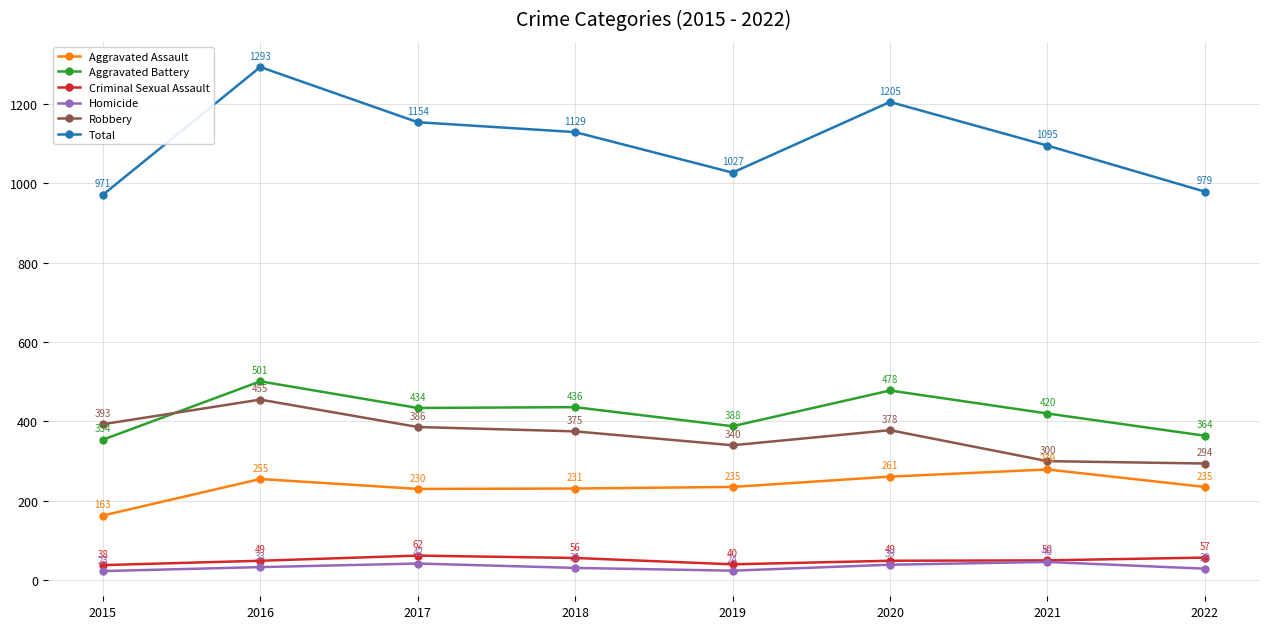

At which category does Homicide reach its first local valley?

2019